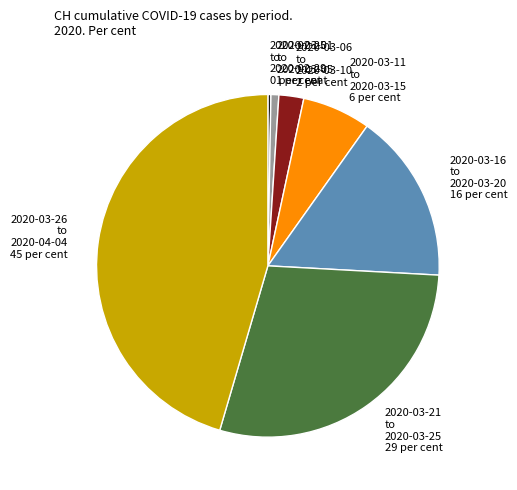

How many slices are in this pie chart?

7